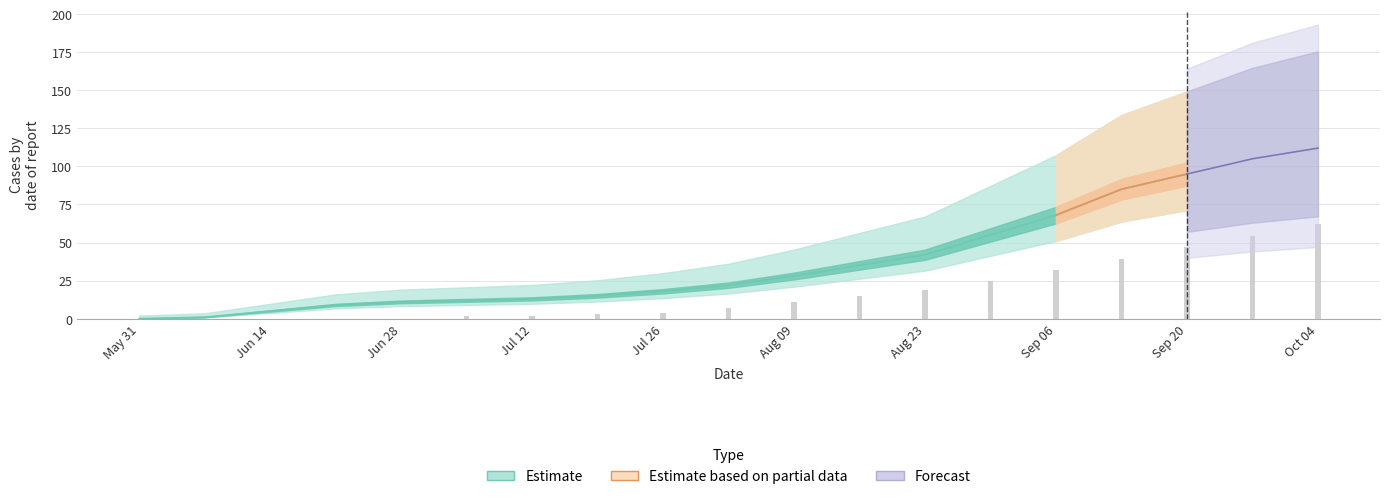

What is the difference between the second highest and second lowest values?

54